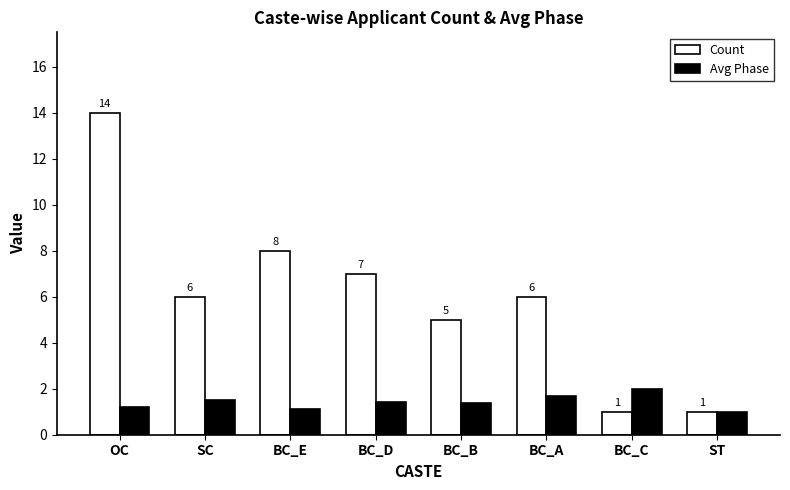

Rank the series by their average value, from highest to lowest.

Count, Avg Phase